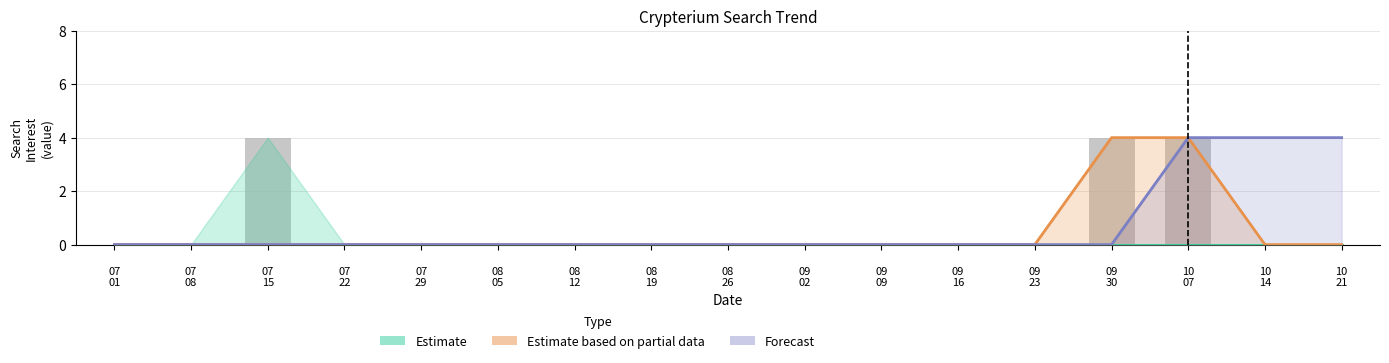

Which series has the largest total across all categories?

Forecast